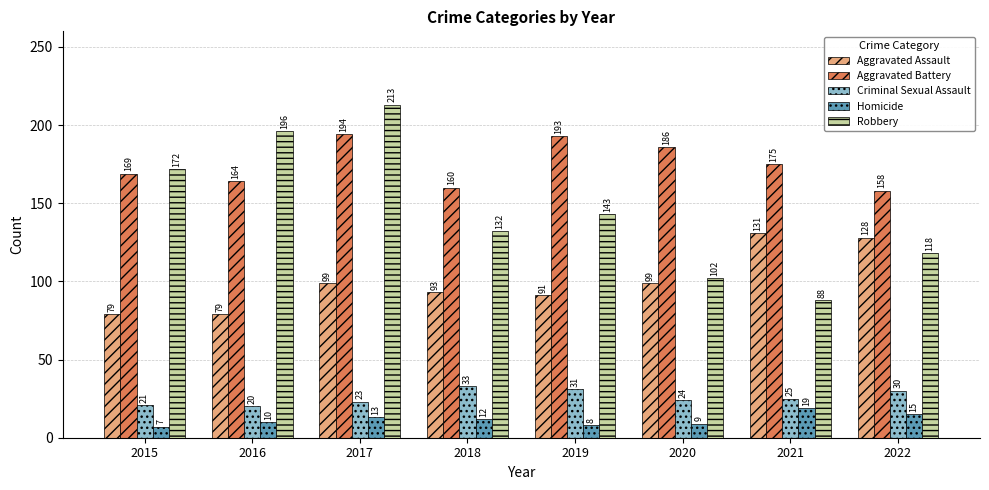

What is the difference between the Aggravated Assault values at 2022 and 2018?

35